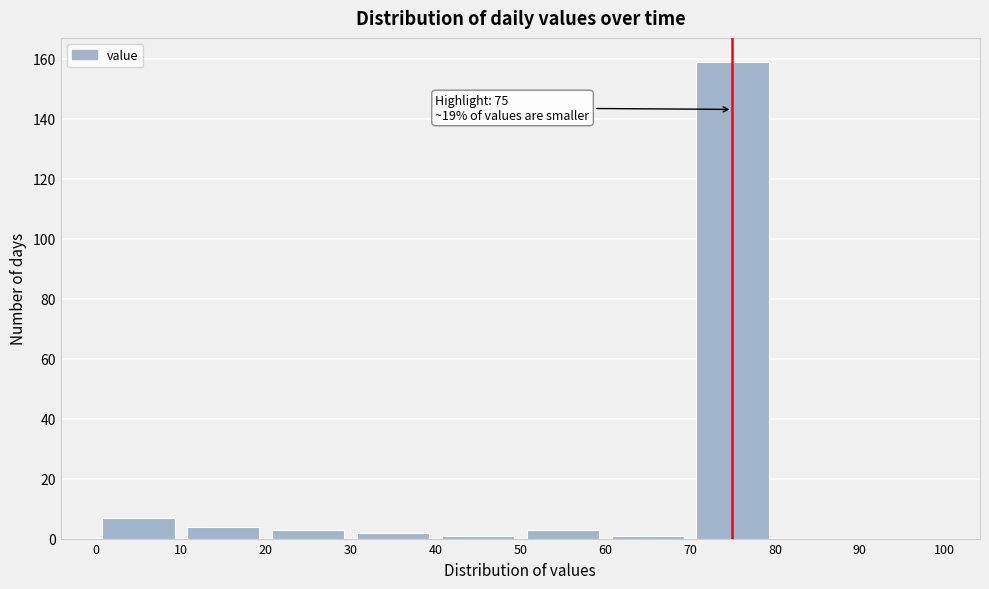

Which range on the x-axis has the tallest bar?

70 to 80